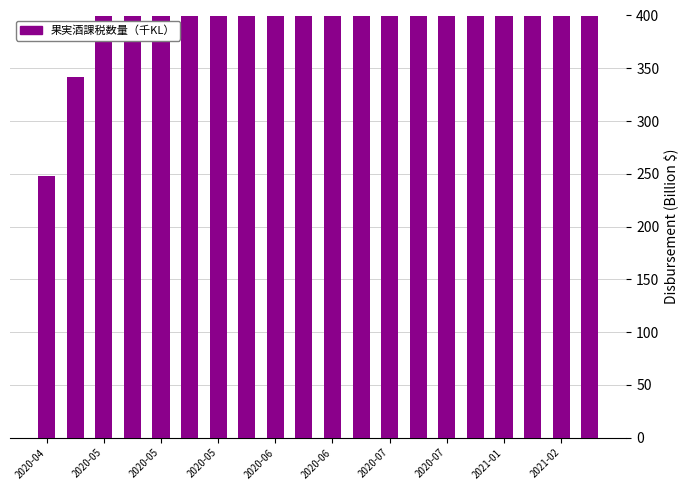

Which label corresponds to the largest value in the chart?

19